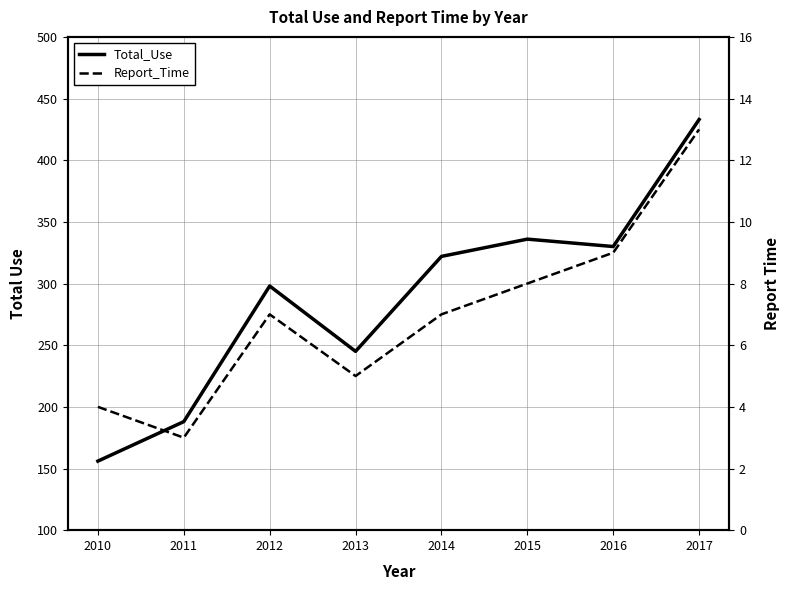

At how many categories does at least one series exceed 360?

1